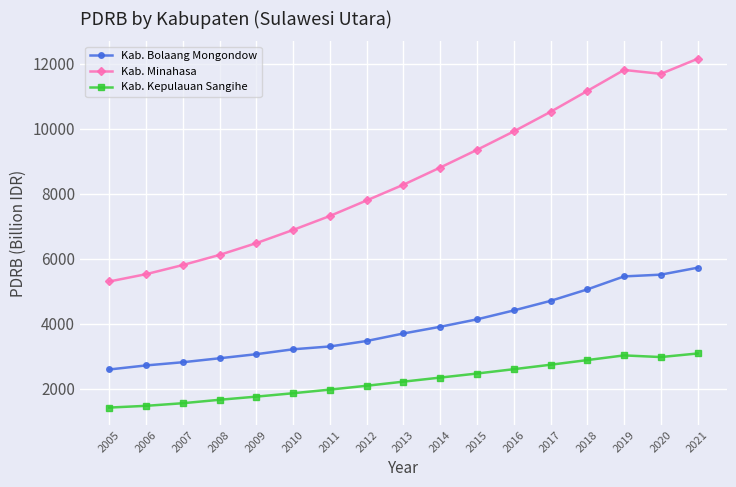

Is it true that Kab. Bolaang Mongondow equals 4430.4 at 2007?

False